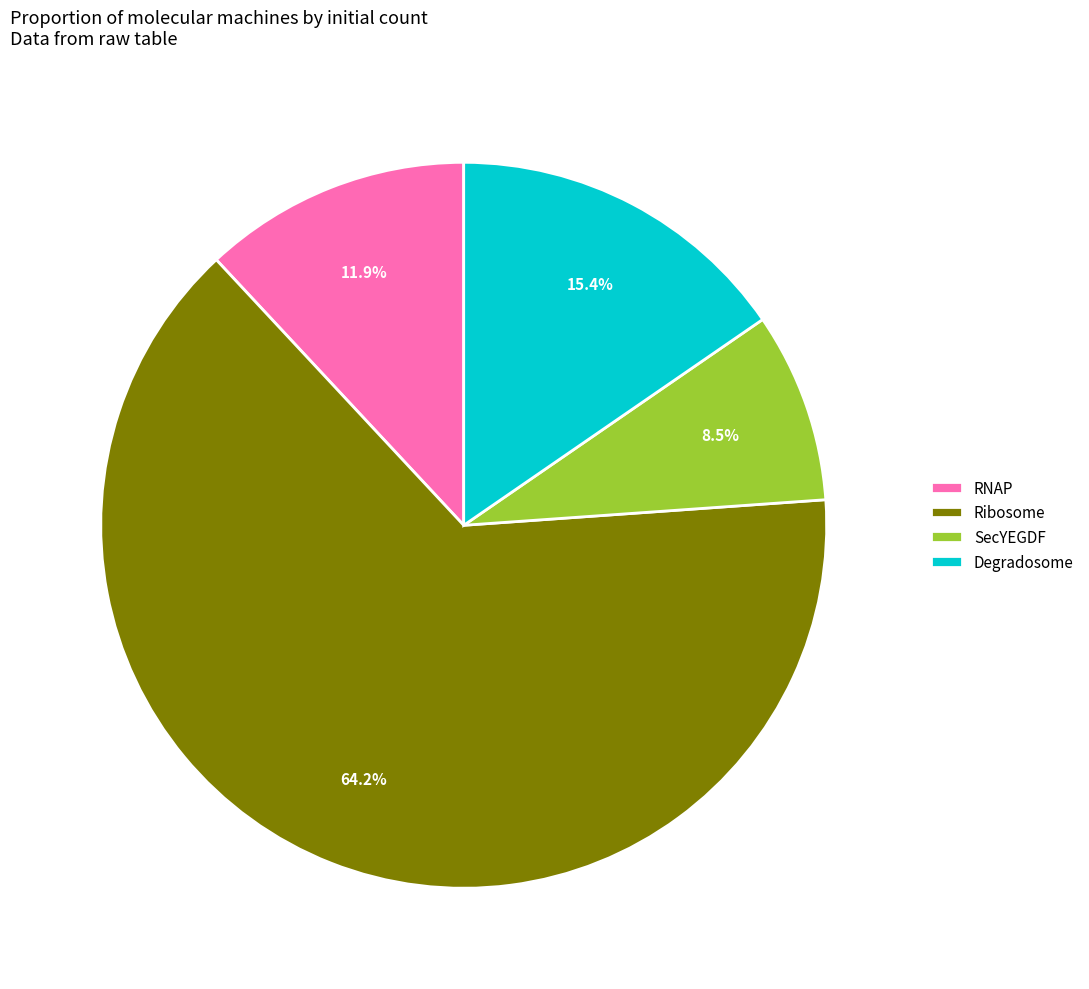

What percentage is the RNAP slice, to the nearest percent?

12%